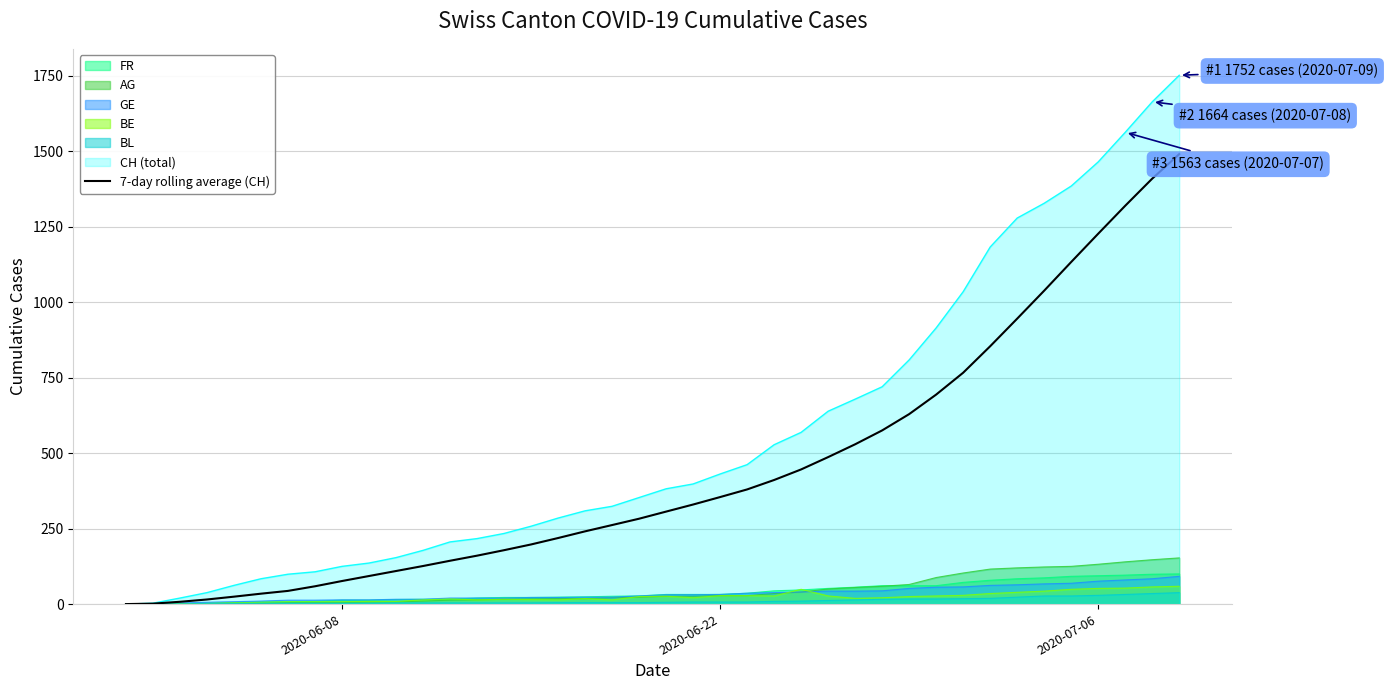

Which series has the largest range (max minus min)?

CH (total)